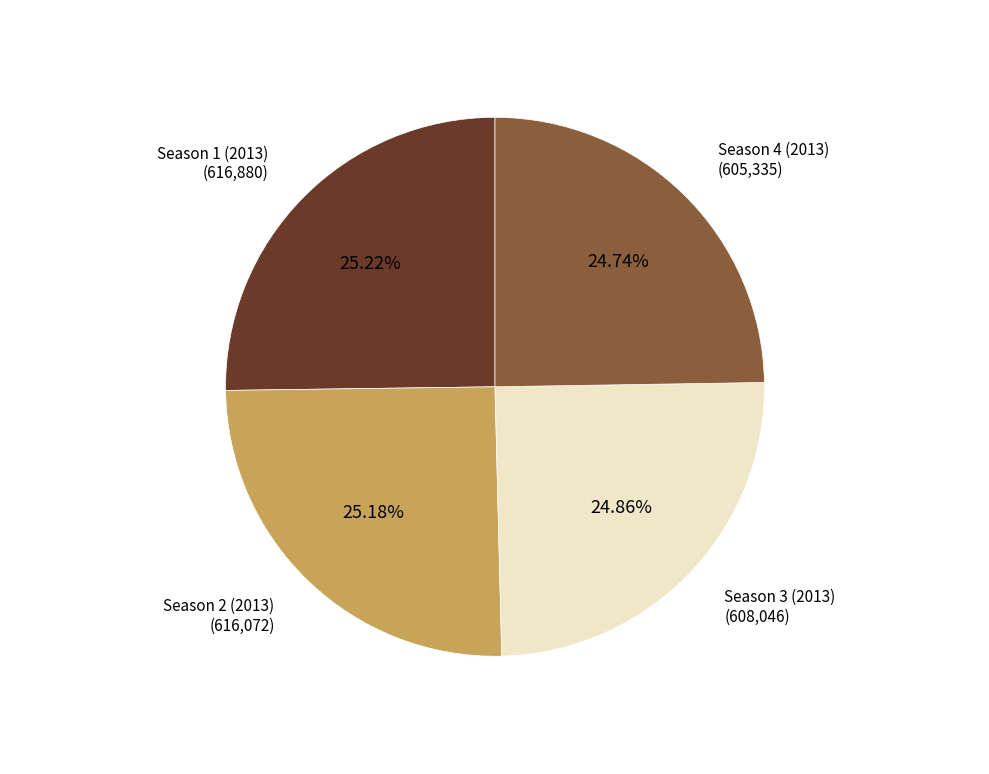

What is the ratio of the value at Season 3 (2013) to the value at Season 1 (2013)?

1.0